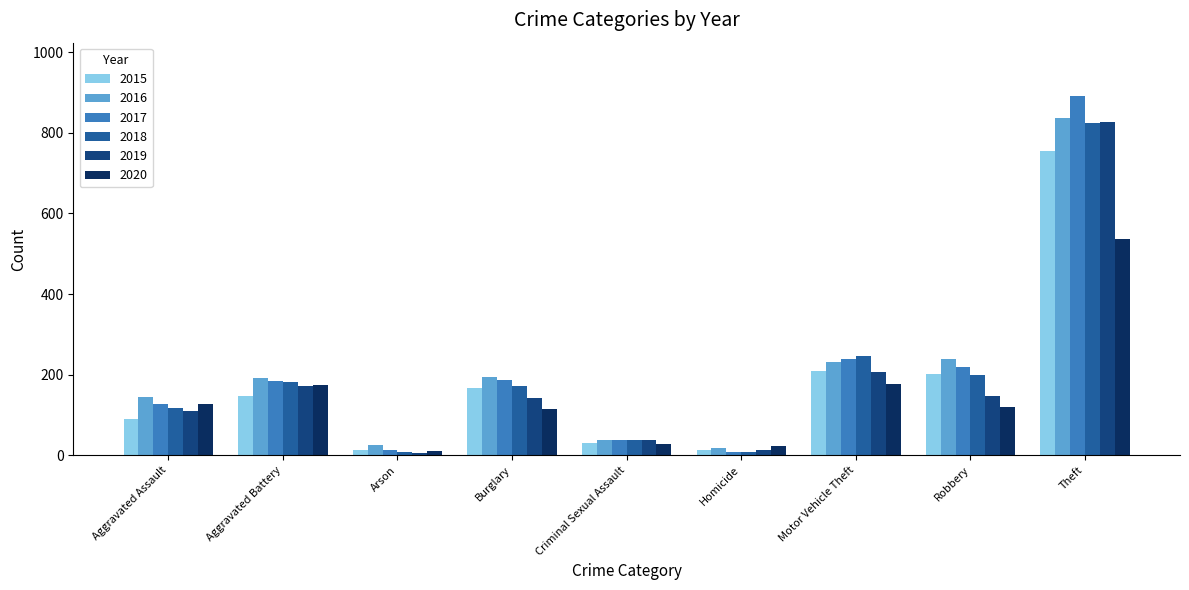

What is the difference between the 2019 values at Homicide and Burglary?

128